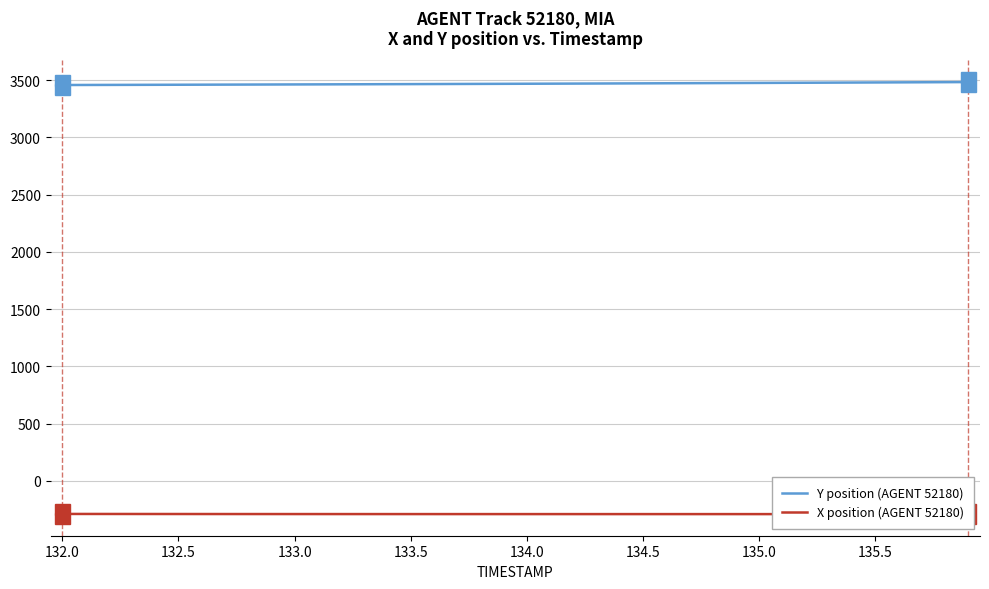

The Y position (AGENT 52180) series shows 3464.9 at 133.5. True or false?

True